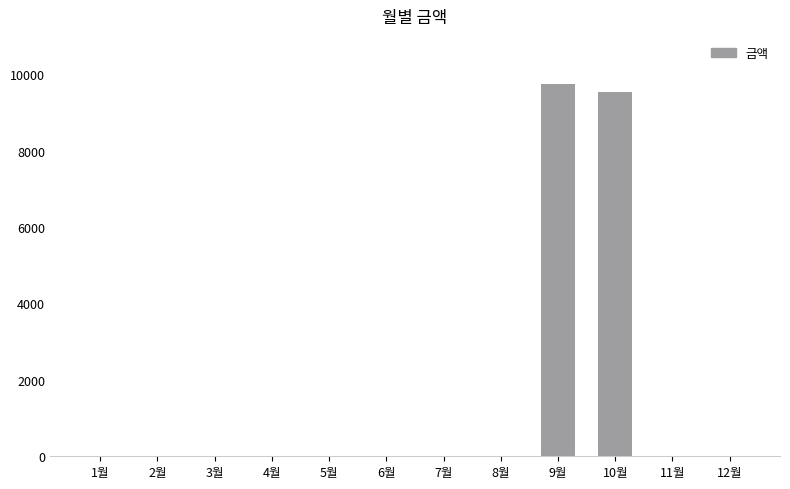

Which label corresponds to the largest value in the chart?

9월